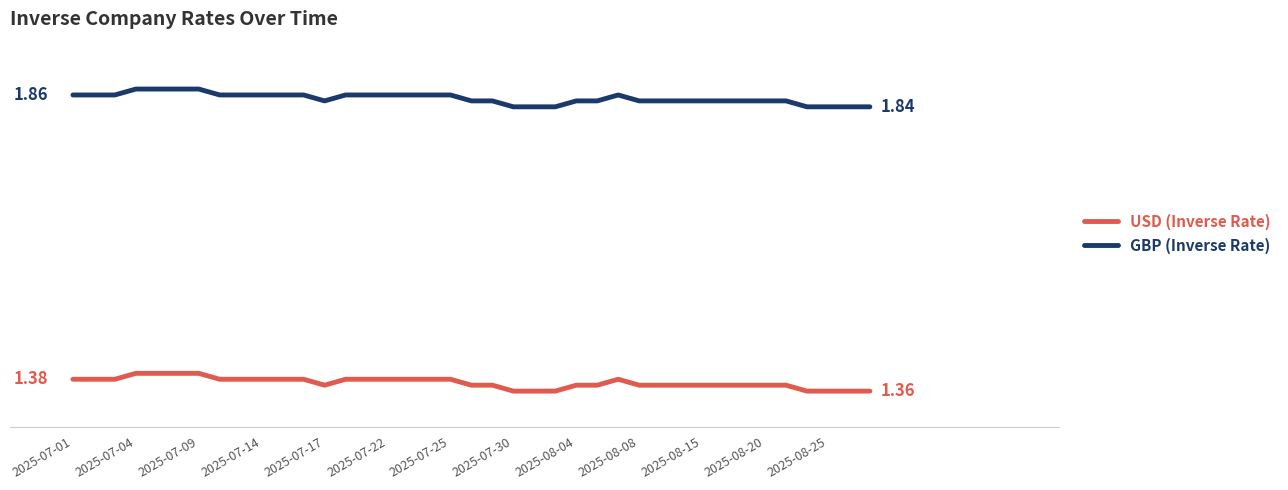

Does the chart have visible grid lines?

No